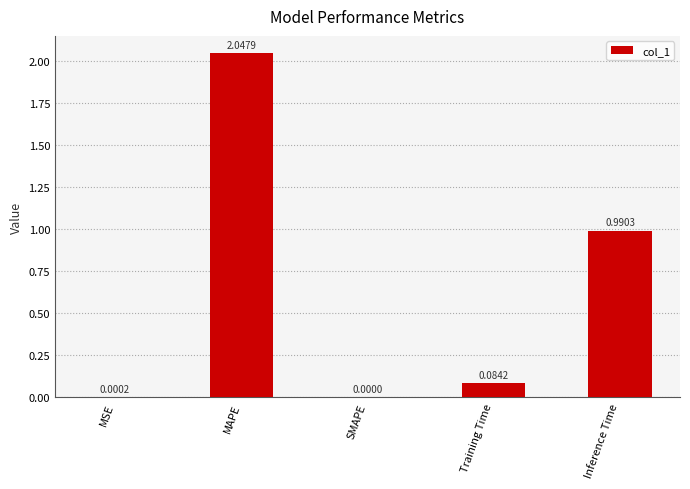

At which label is the value closest to 1?

Inference Time